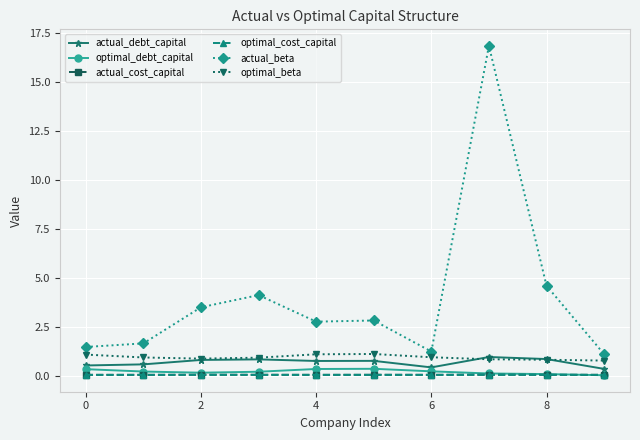

What are all the series names shown in the legend?

actual_debt_capital, optimal_debt_capital, actual_cost_capital, optimal_cost_capital, actual_beta, optimal_beta